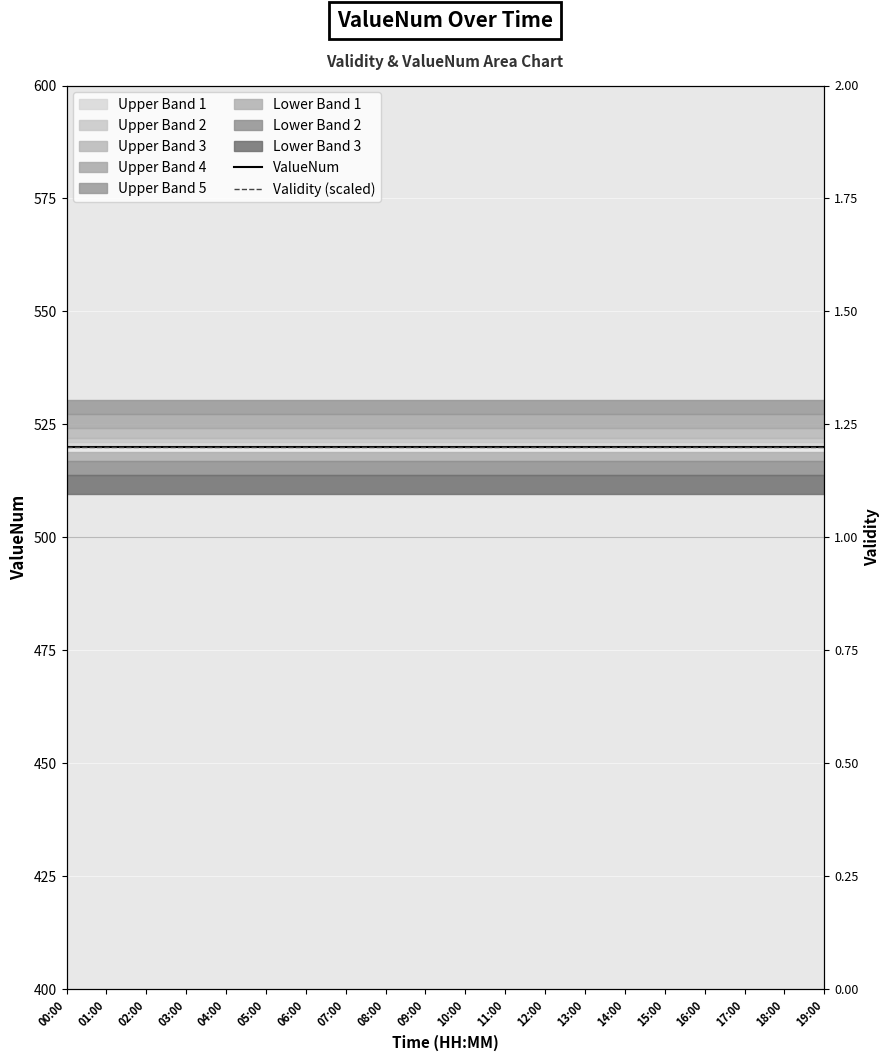

How many series are shown in this chart?

3